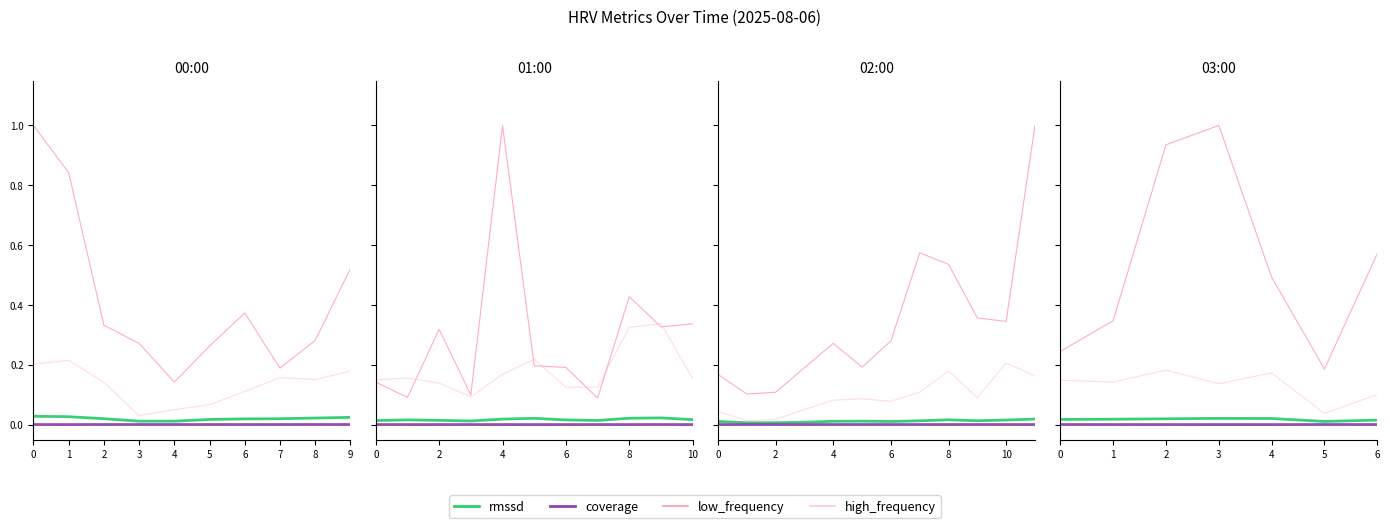

What is the total value across all series at 1?

0.5